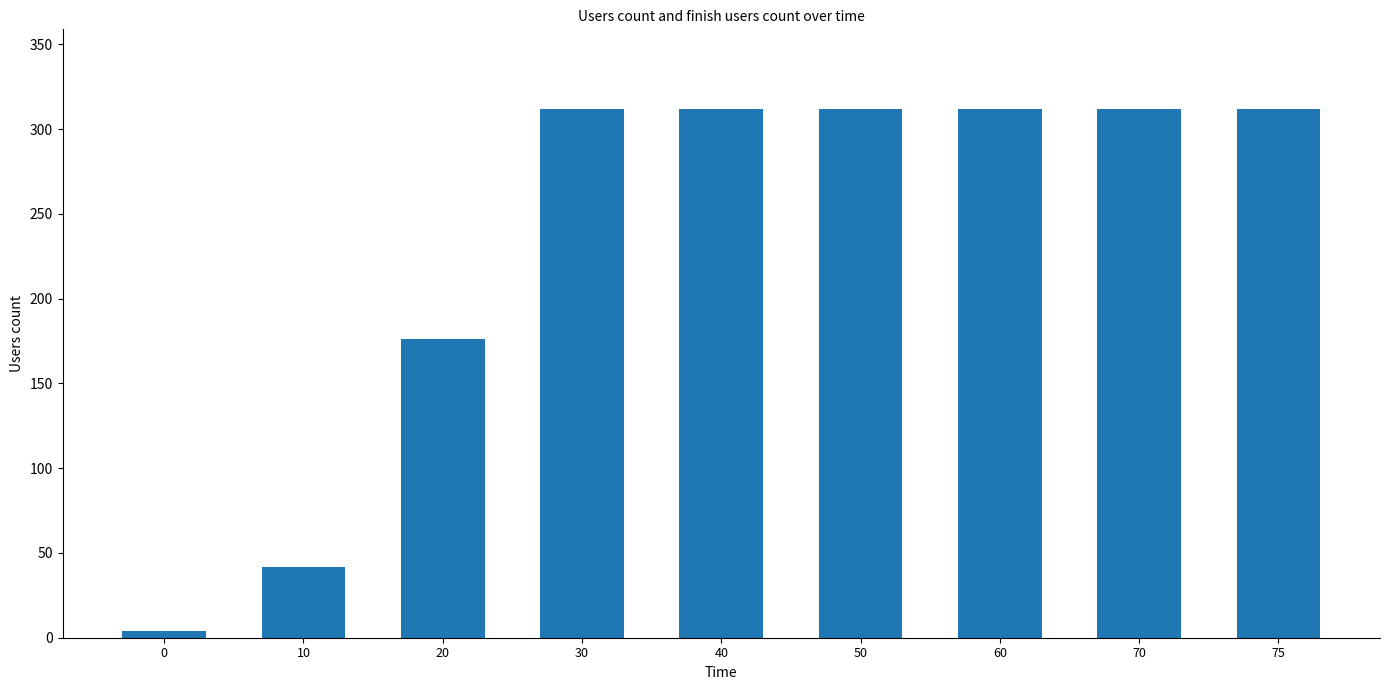

What is the value of the 8th bar from the left?

312